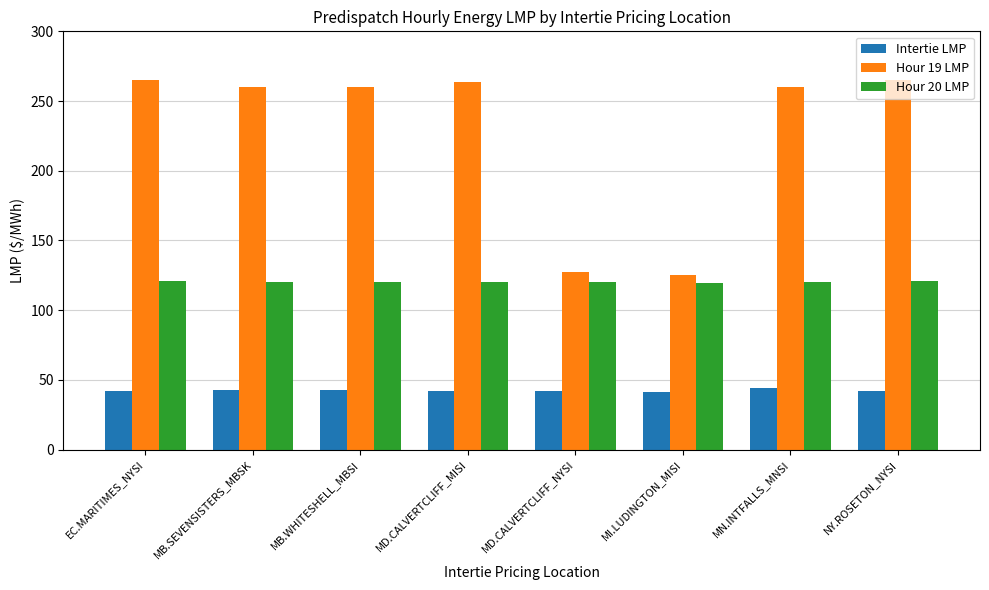

Is the value of Intertie LMP at MI.LUDINGTON_MISI greater than the value of Hour 20 LMP at MB.WHITESHELL_MBSI?

No